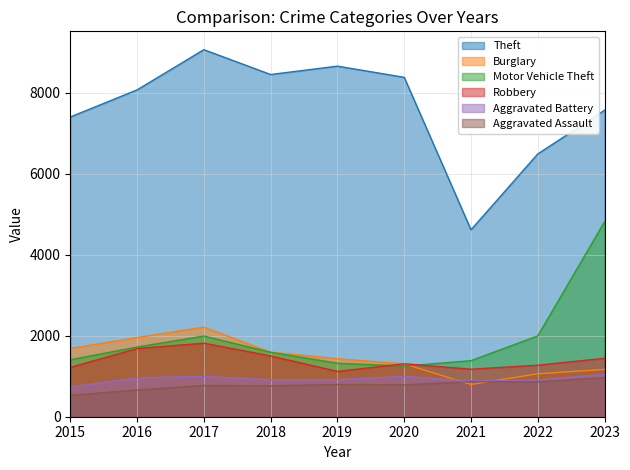

What is the spread (max minus min) of values at 2022?

5624